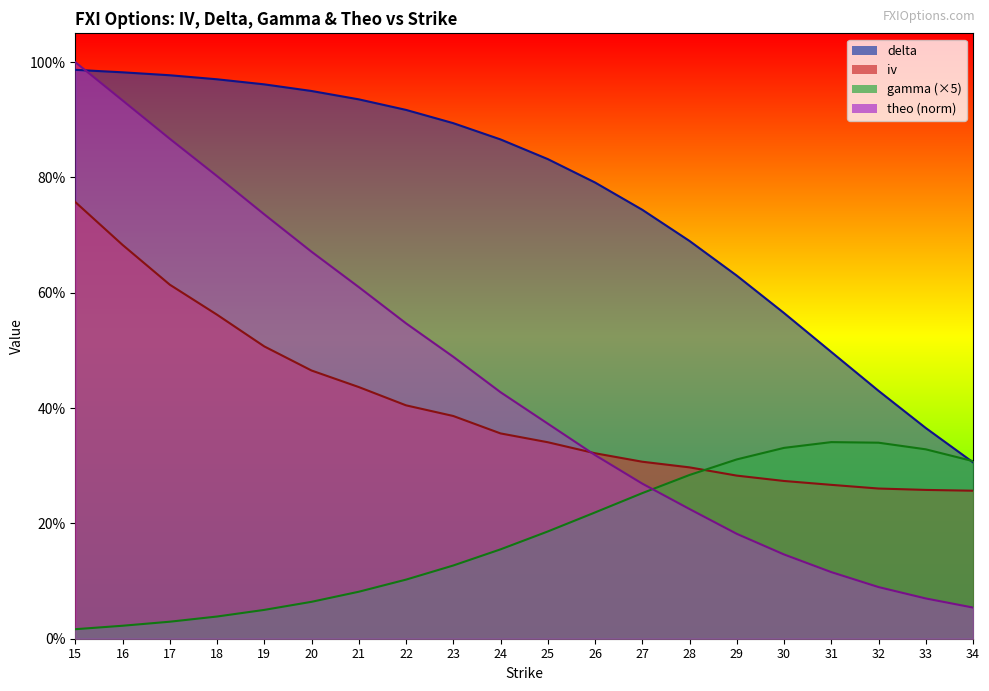

Which series changed the most between 21 and 22?

theo (norm)